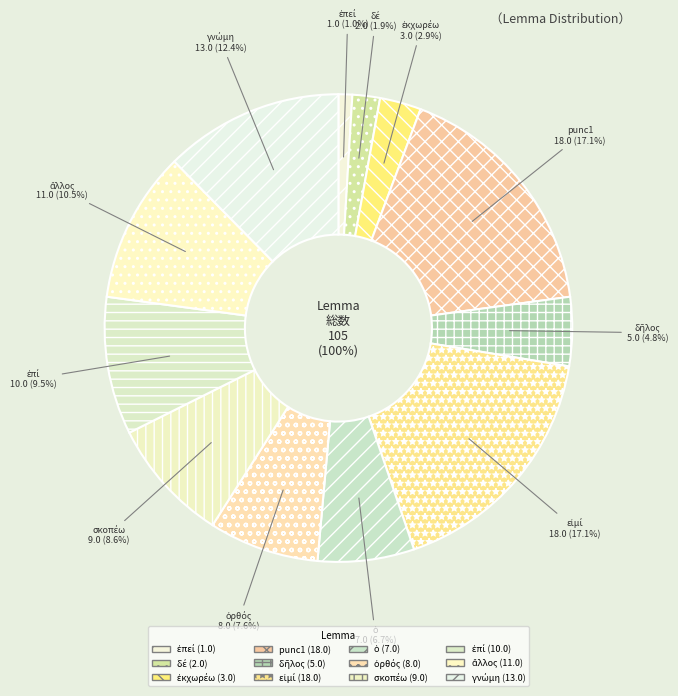

Is it true that ὁ is 1% of the pie?

False